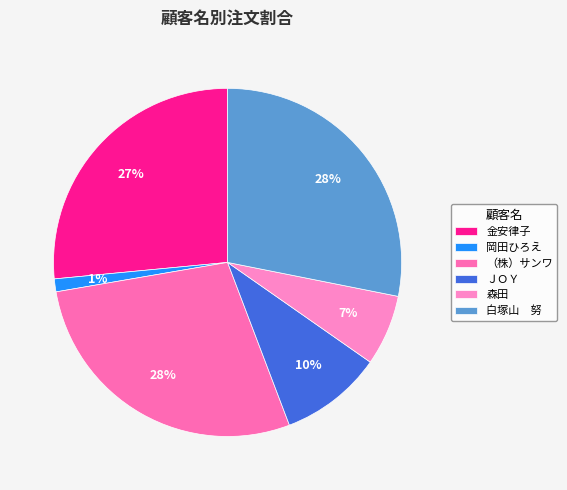

Does any single category account for the majority?

No